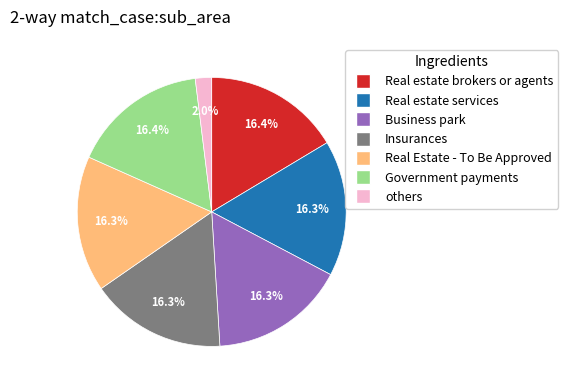

Is there a majority slice in this chart?

No